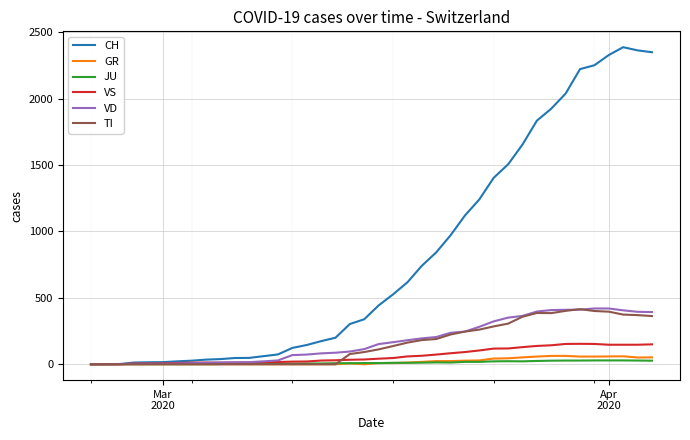

Which series has the widest spread of values?

CH